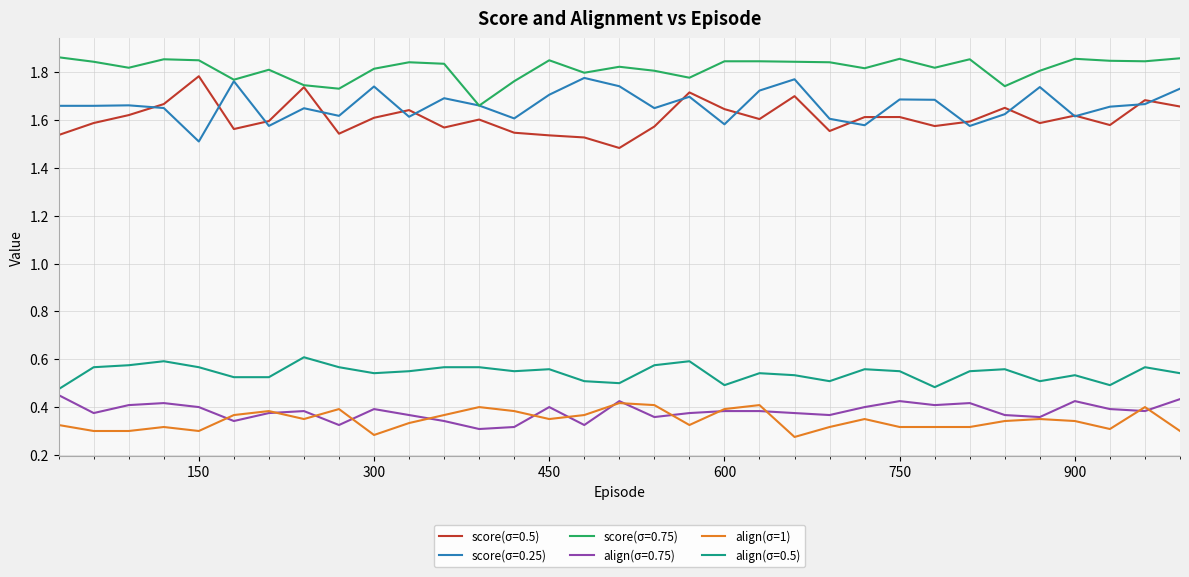

Which series has the largest total across all categories?

score(σ=0.75)